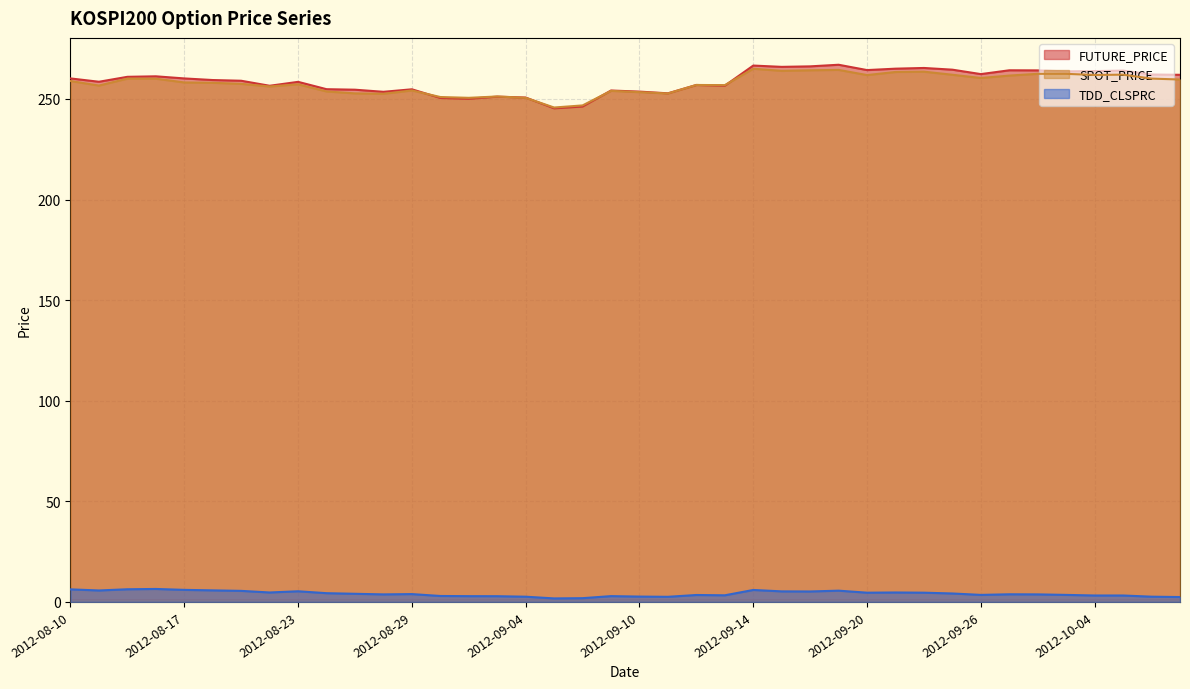

Which series has the largest range (max minus min)?

FUTURE_PRICE